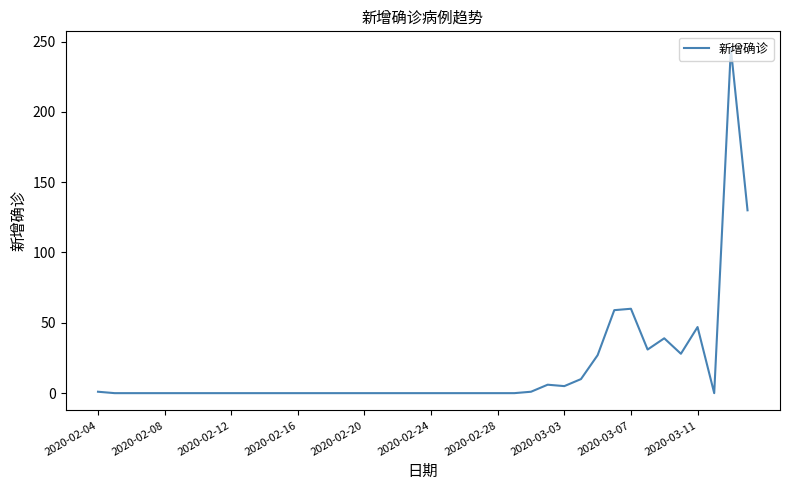

True or false: the data has more than 0 interior local peaks.

True